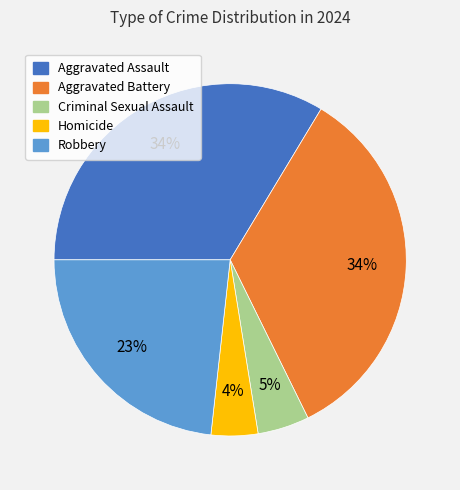

Count the number of slices in the pie.

5